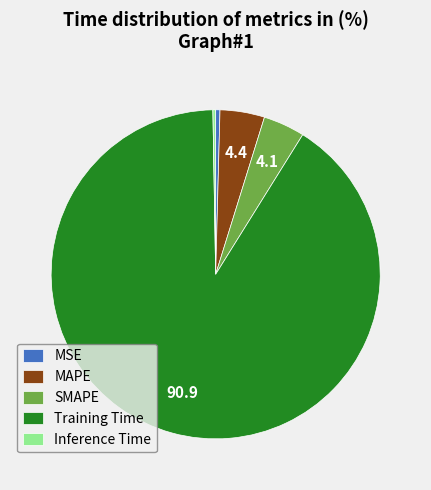

Which has a higher value, SMAPE or MSE?

SMAPE